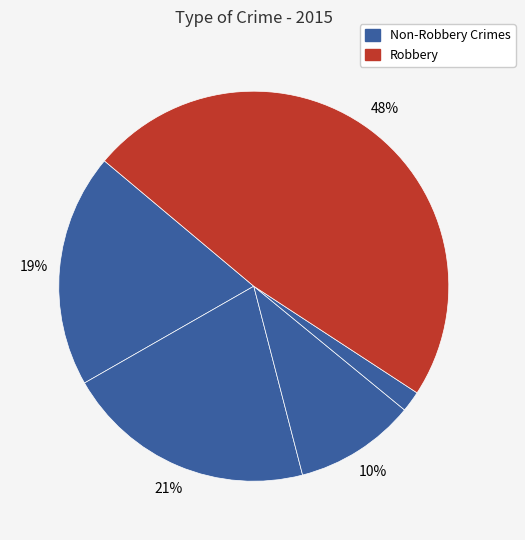

Count the number of slices in the pie.

5